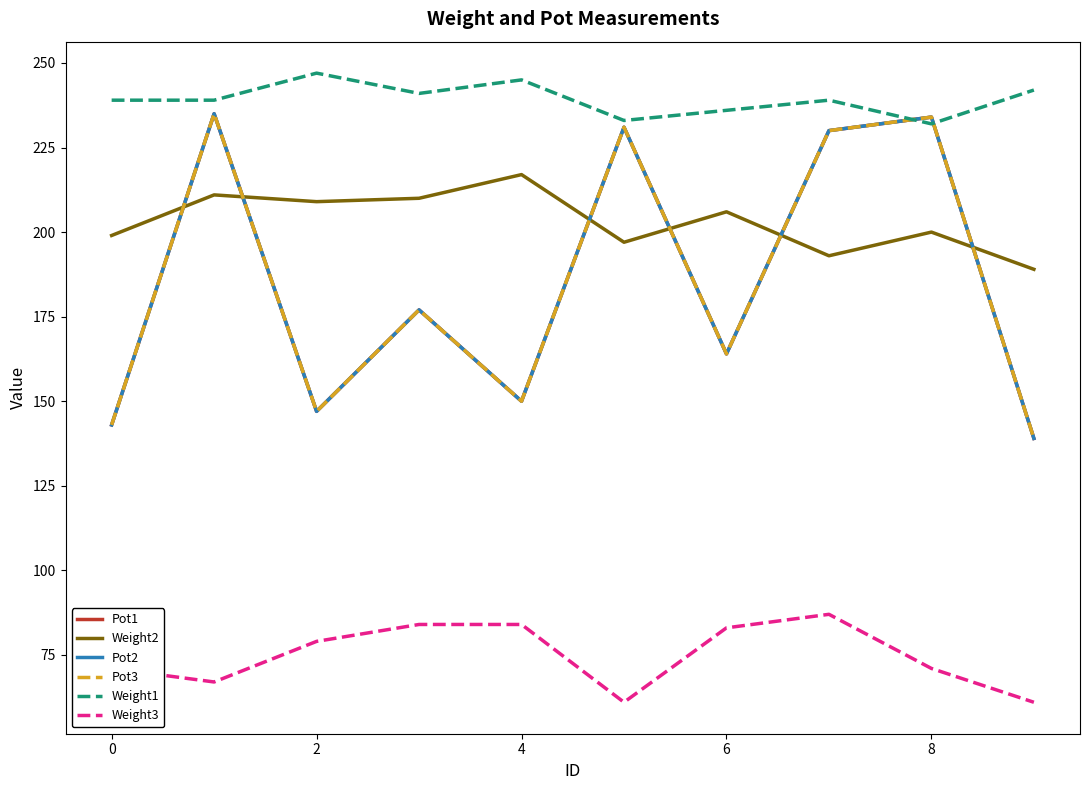

How many interior local peaks does the Weight2 series have?

4